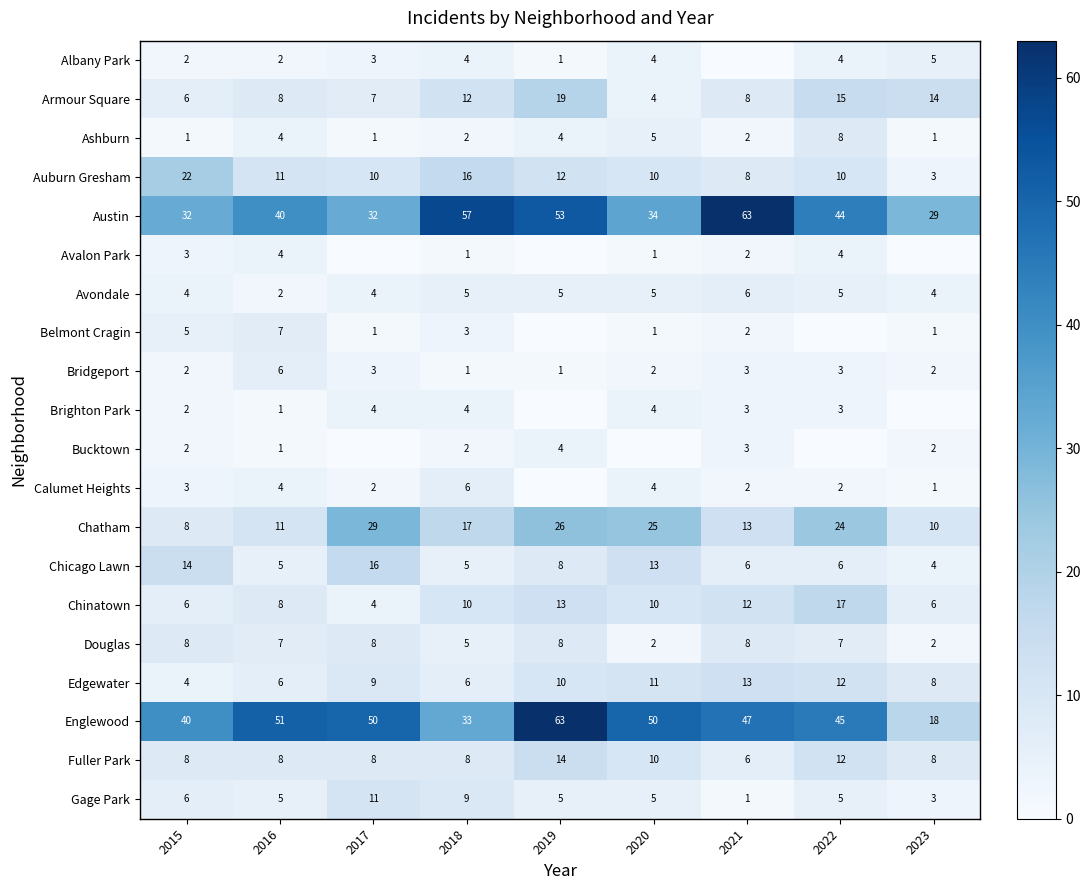

What is the sum of the Ashburn values at 2022 and 2016?

12